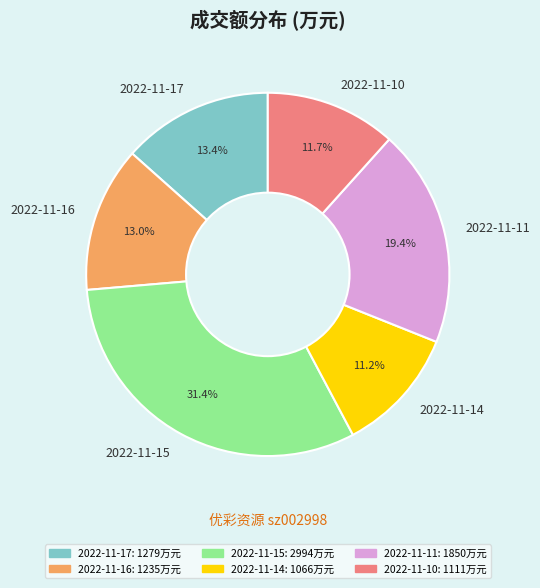

Does 2022-11-10 account for over 50% of the chart?

No